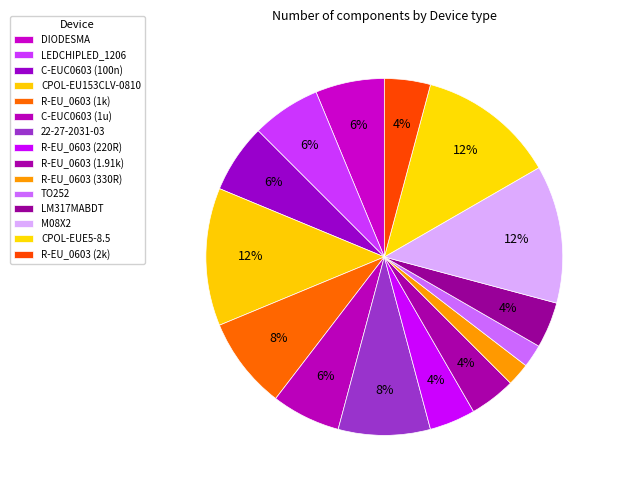

To the nearest percent, what is the combined percentage of TO252 and LM317MABDT?

6%